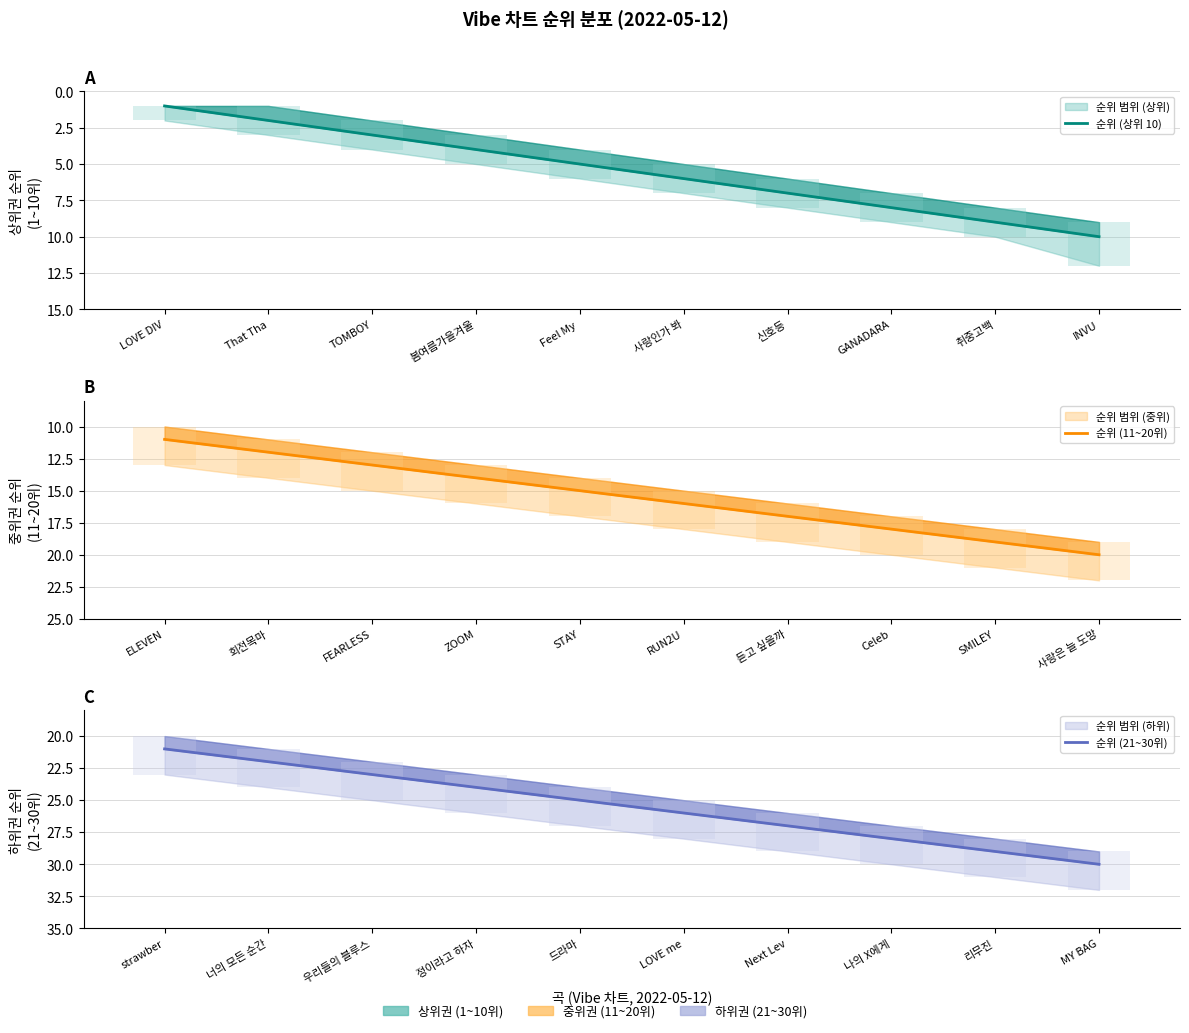

Count the 순위 (11~20위) values in the range 13 to 18.

6